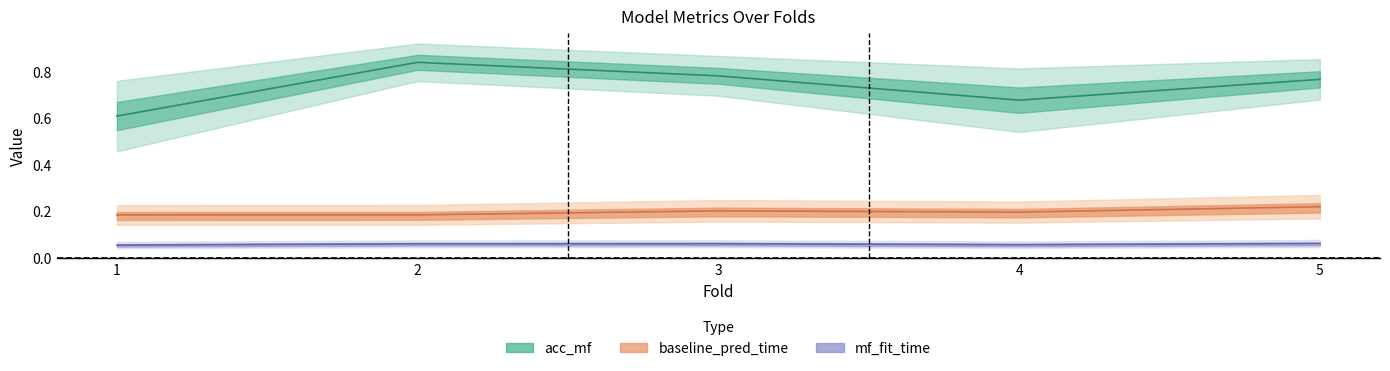

Which category has the lowest value in the baseline_pred_time_total series?

1